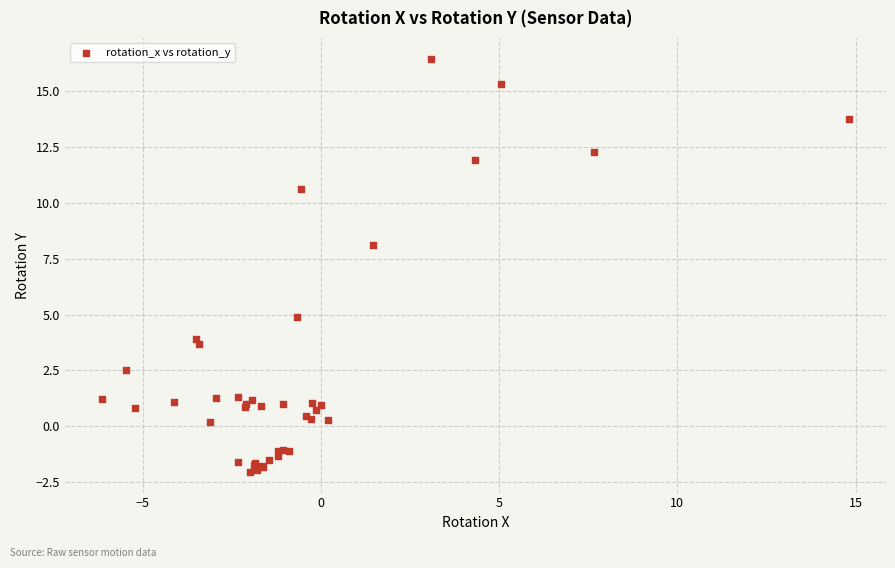

What Y value in the scatter plot is closest to 7?

8.1